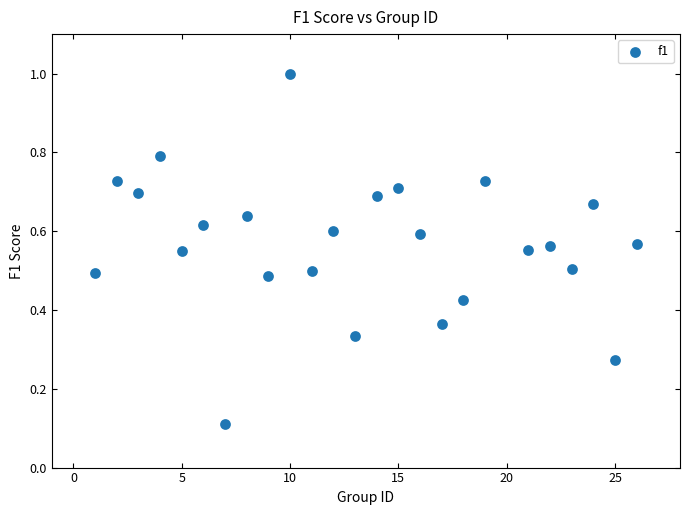

What is the range of X values (max minus min)?

25.0